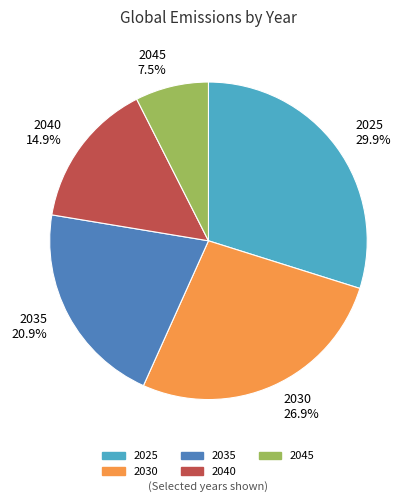

True or false: 2025 accounts for 30% of the total.

True